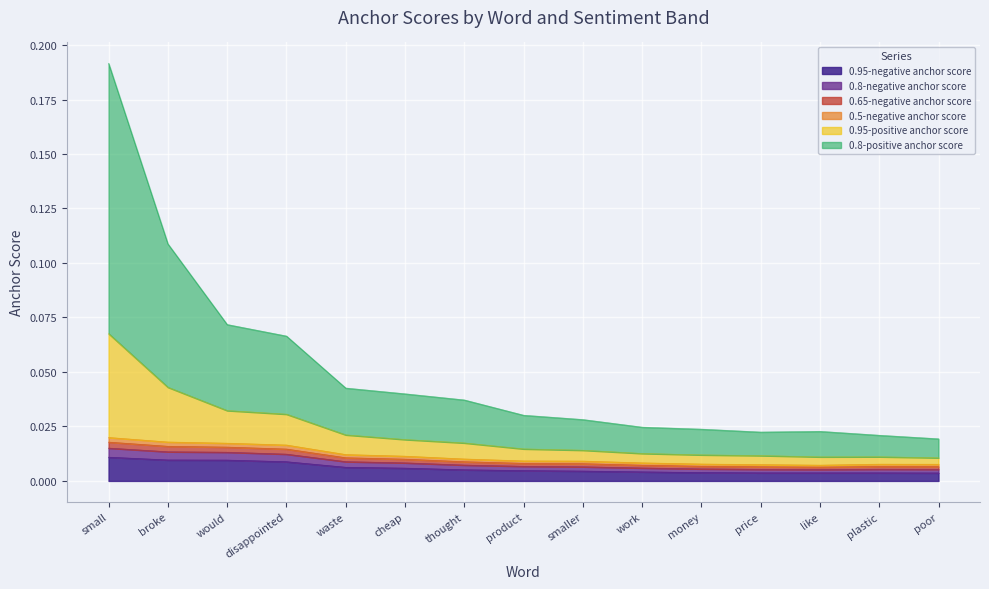

At which category is the sum across all series the highest?

small